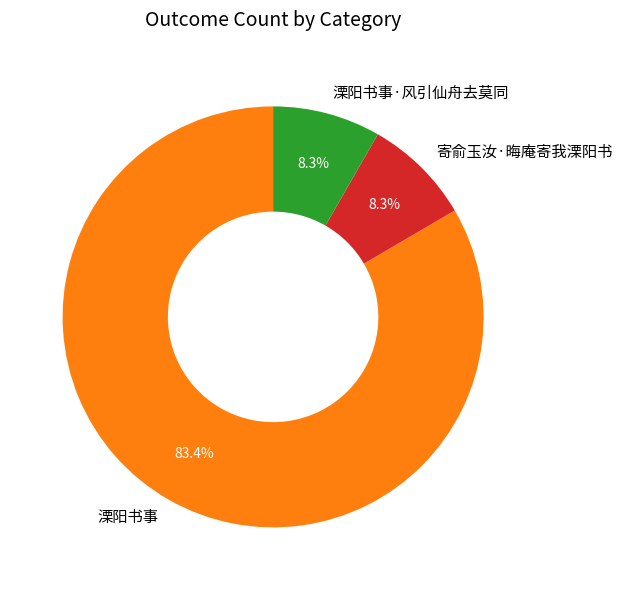

Do 溧阳书事·风引仙舟去莫同 and 溧阳书事 together represent more than half of the pie?

Yes